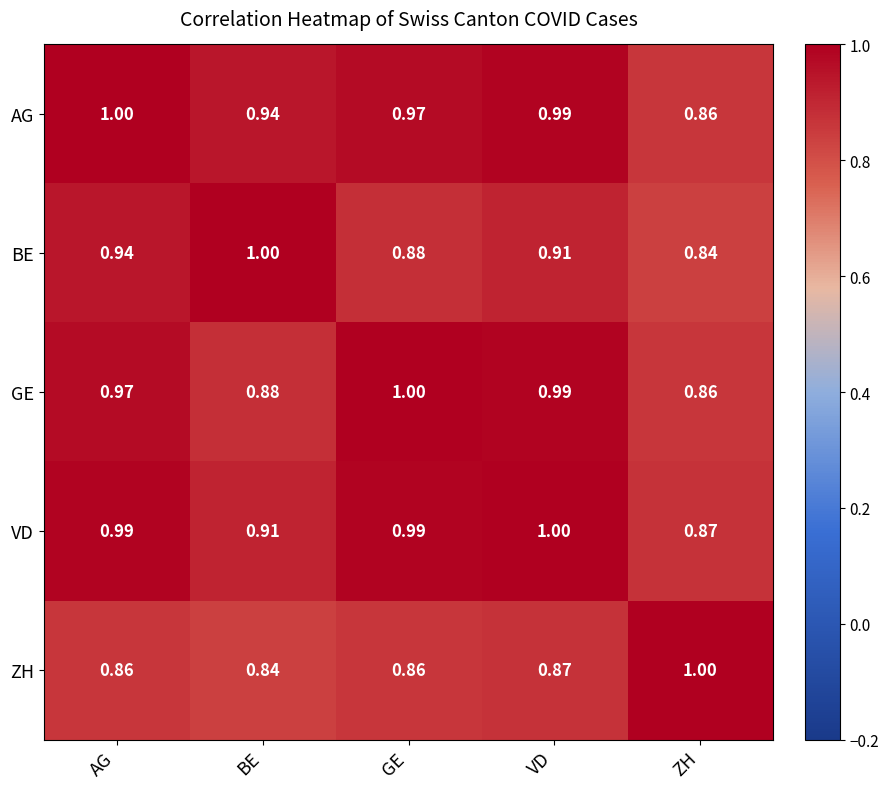

Rank the series at AG from lowest to highest value.

ZH, BE, GE, VD, AG